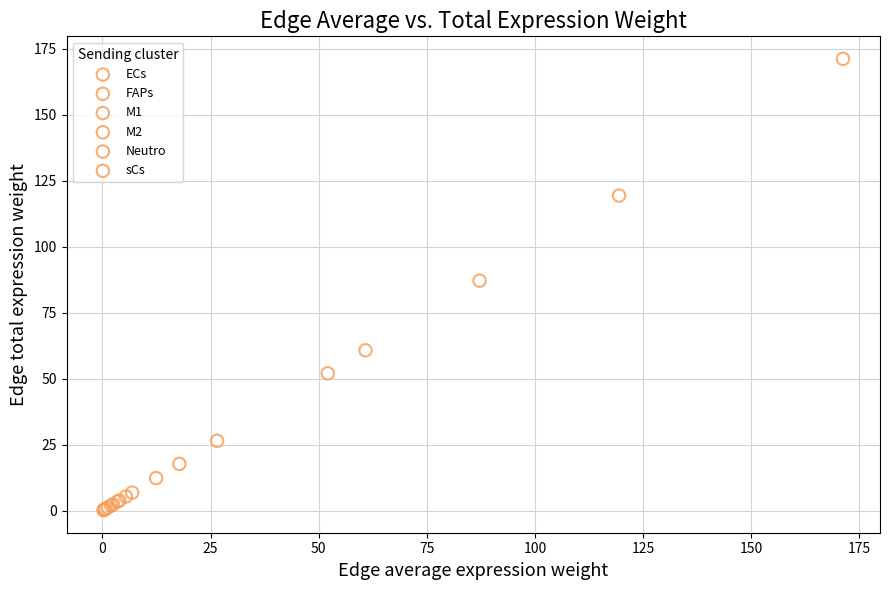

Which series has the largest Y range (max minus min)?

Neutro